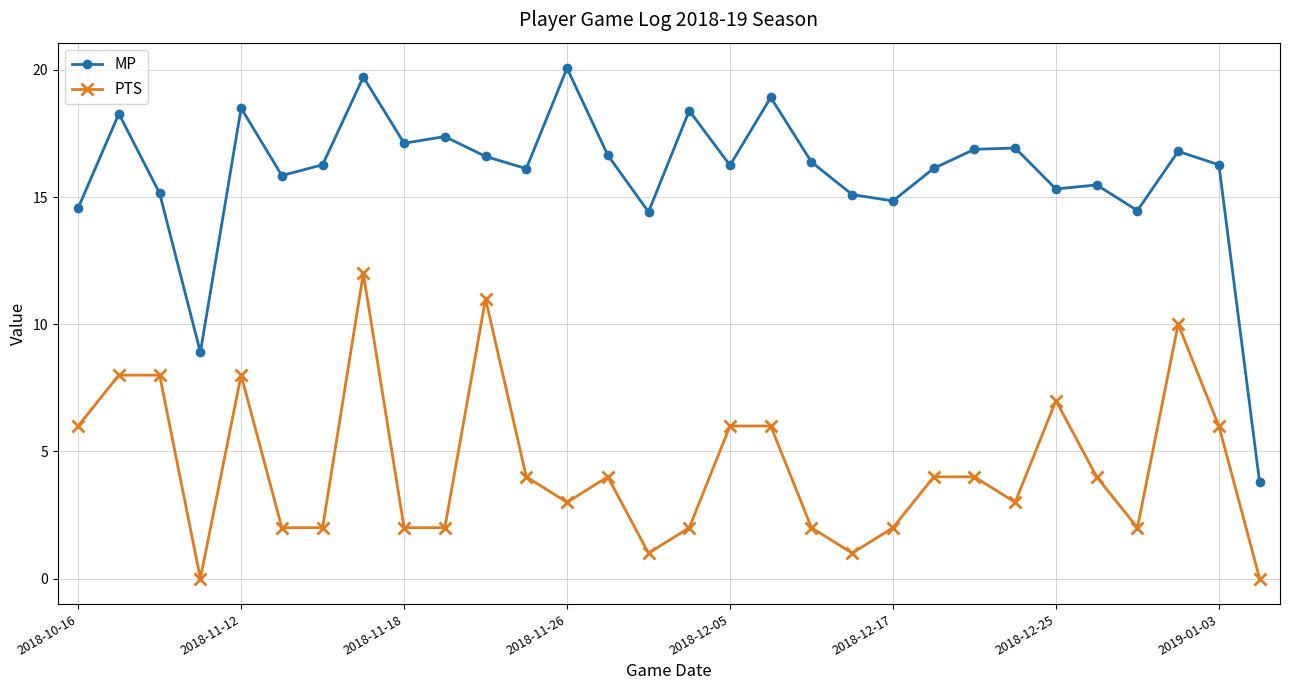

True or false: MP and PTS cross at least once.

False